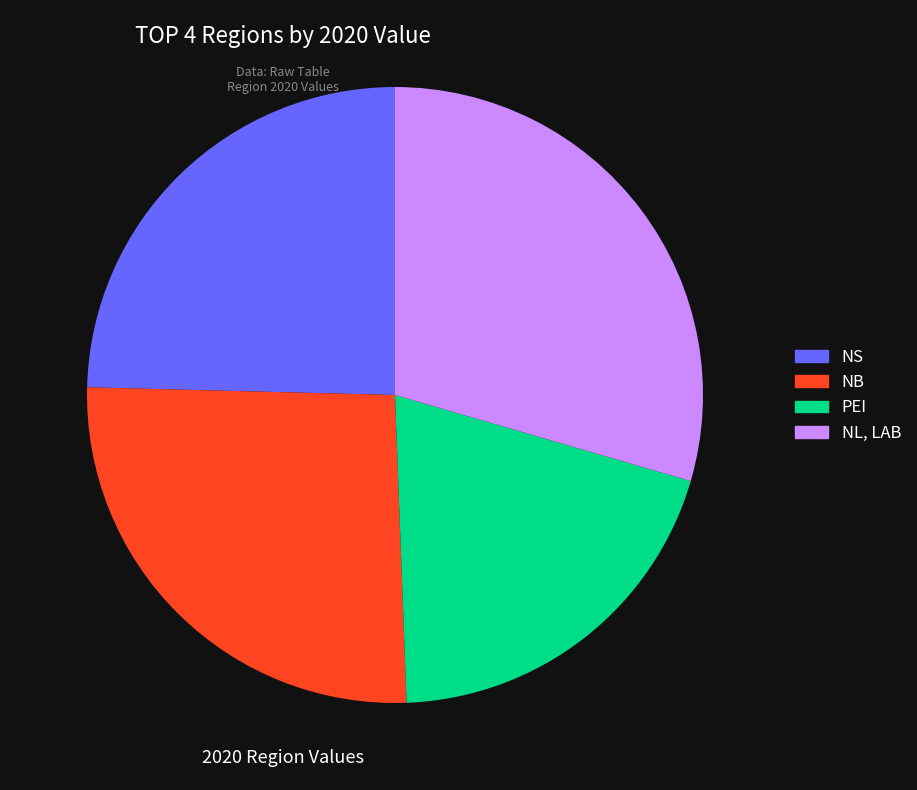

Rank the categories by value from highest to lowest.

NL, LAB, NB, NS, PEI